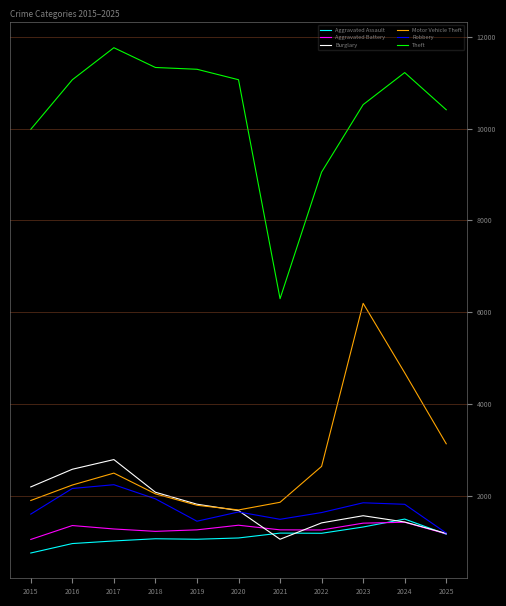

How many interior local valleys does the Burglary series have?

1